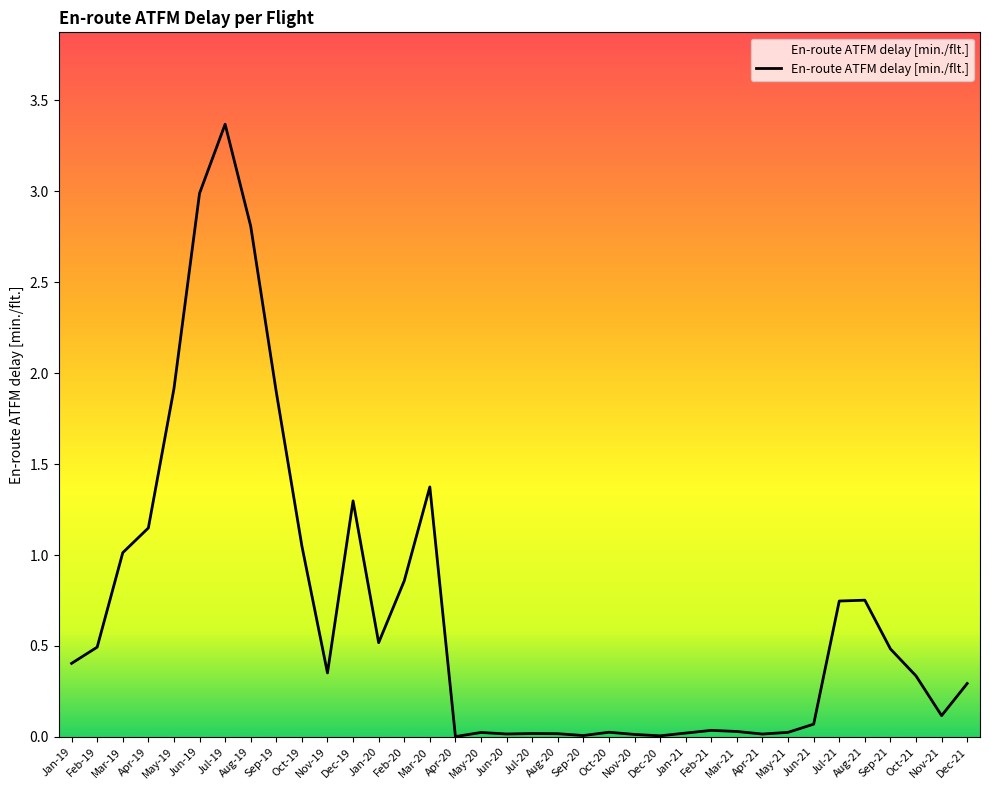

How many lines are shown in the chart?

1